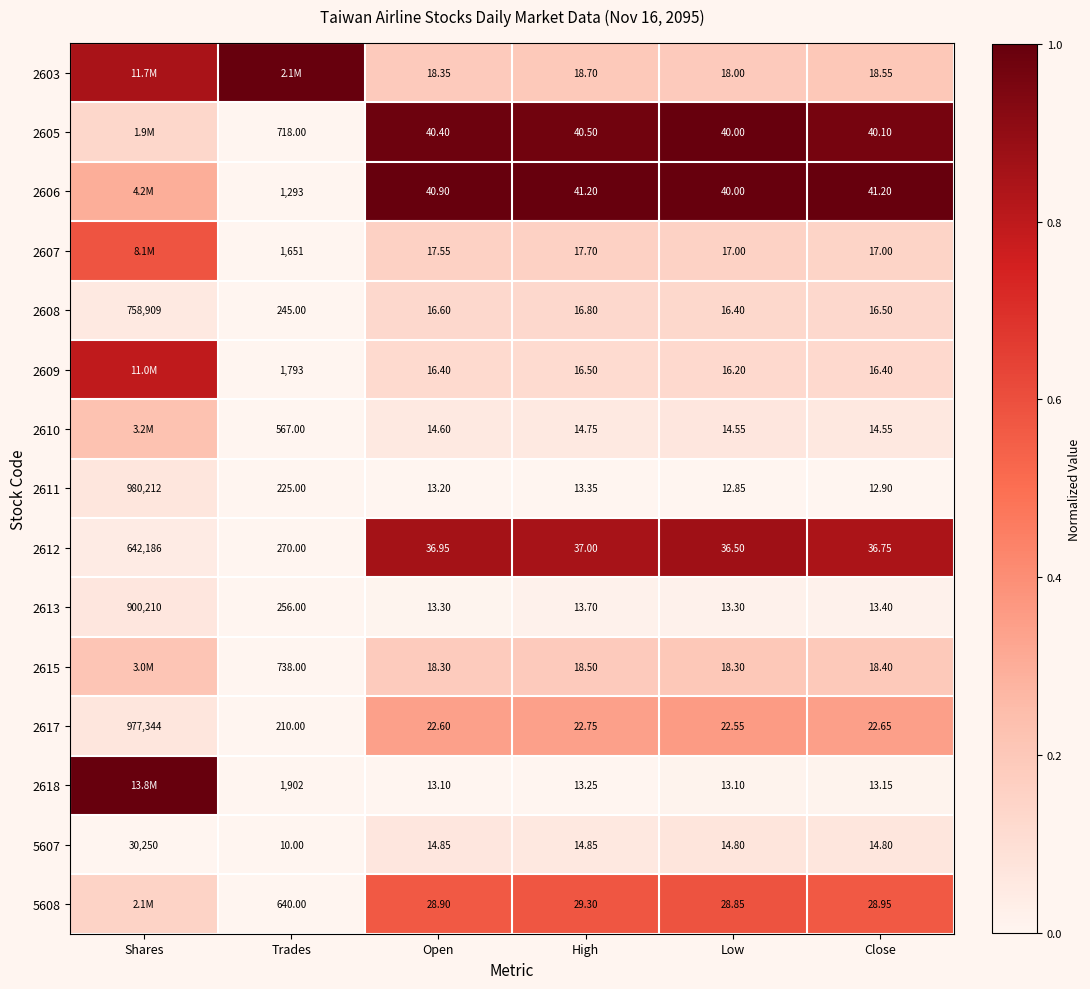

The value of 2607 at Low is 0.2. True or false?

False